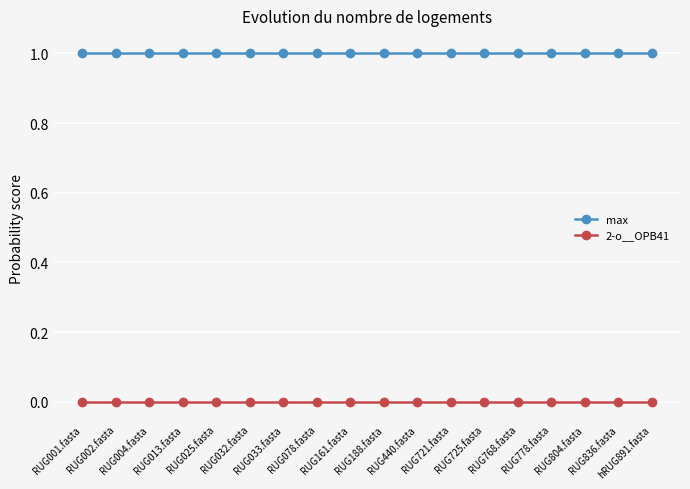

True or false: 2-o__OPB41 and max intersect in this chart.

False